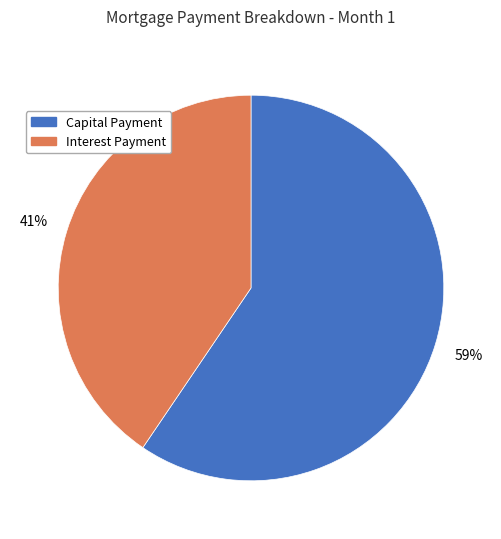

Is the sum of Interest Payment and Capital Payment greater than half?

Yes